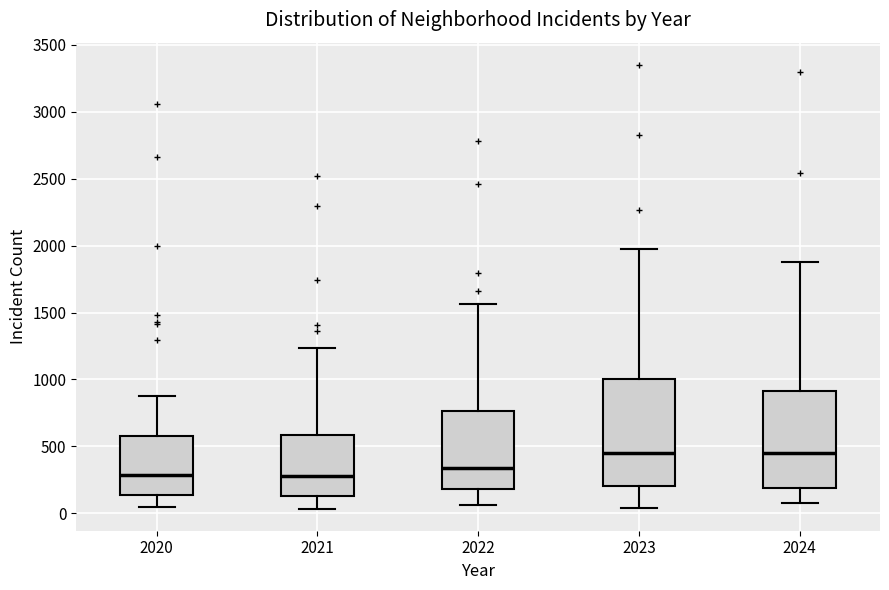

Reading left to right, read every box against the y-axis: the position of its median line, the range the box covers, and the ends of its whiskers. The values are not printed on the chart, so give them approximately, as read against the axis.

2020: median 300, box 150 to 550, whiskers 50 to 850
2021: median 300, box 150 to 600, whiskers 50 to 1250
2022: median 350, box 200 to 750, whiskers 50 to 1550
2023: median 450, box 200 to 1000, whiskers 50 to 2000
2024: median 450, box 200 to 900, whiskers 100 to 1900